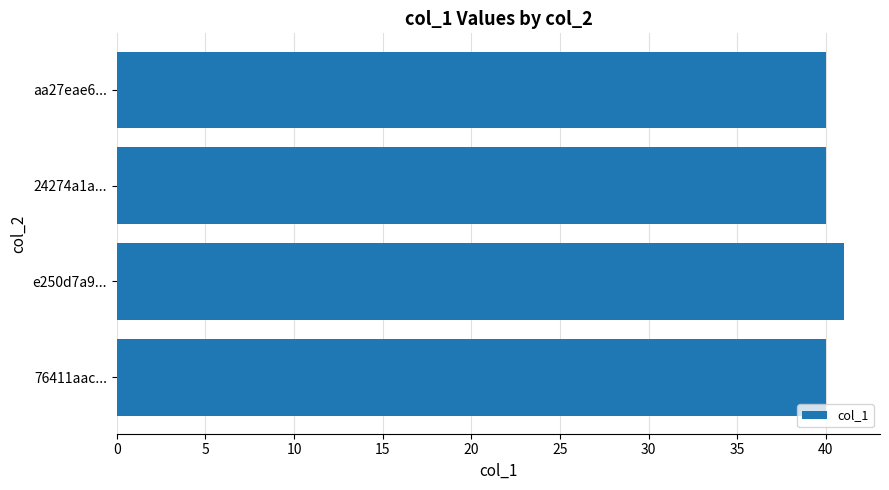

The value at 76411aac... is 69. True or false?

False